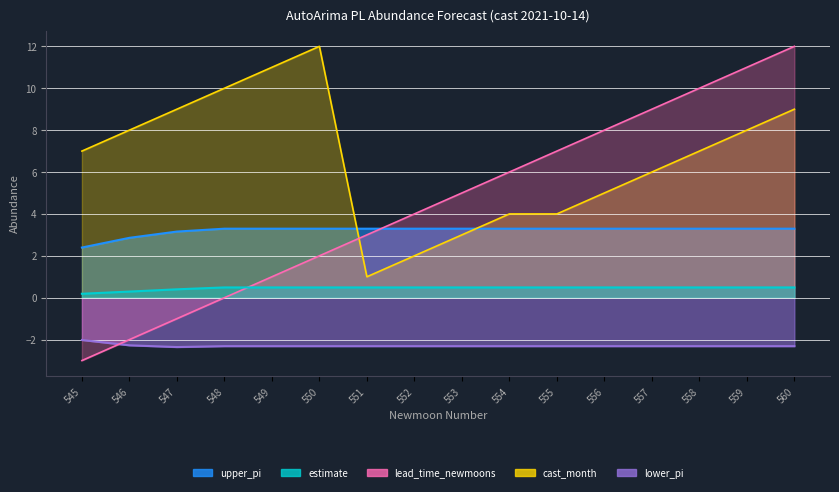

What is the difference between the maximum and minimum values in the lower_pi series?

0.3